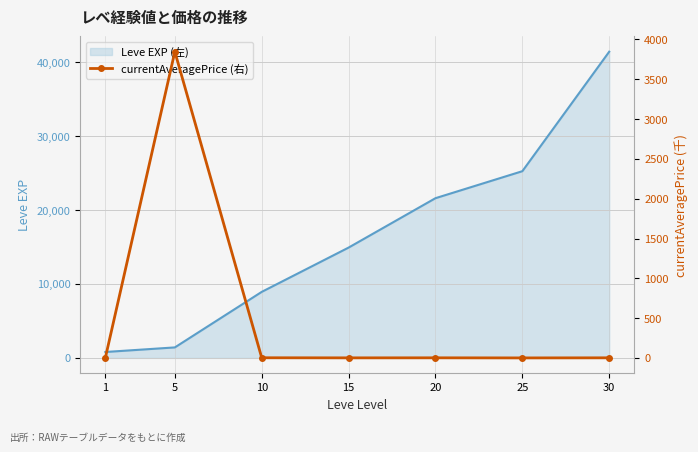

The value of Leve EXP (左) at 15 is 8765. True or false?

False